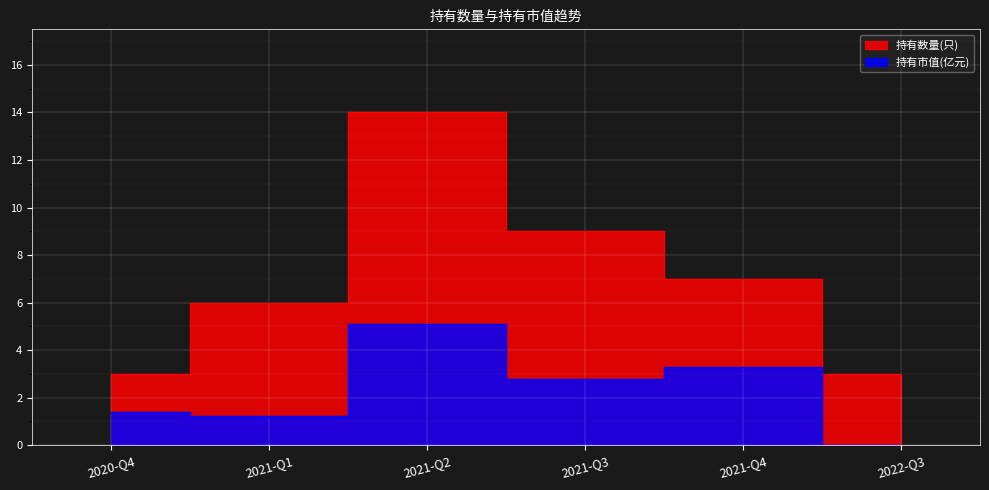

What is the sum of all 持有市值(亿元) values?

13.8